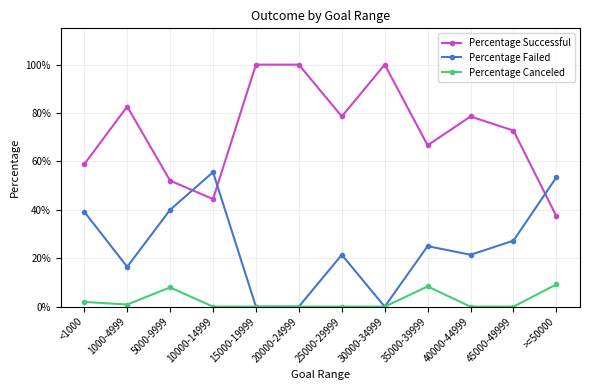

Which series changed the most between 1000-4999 and 5000-9999?

Percentage Successful